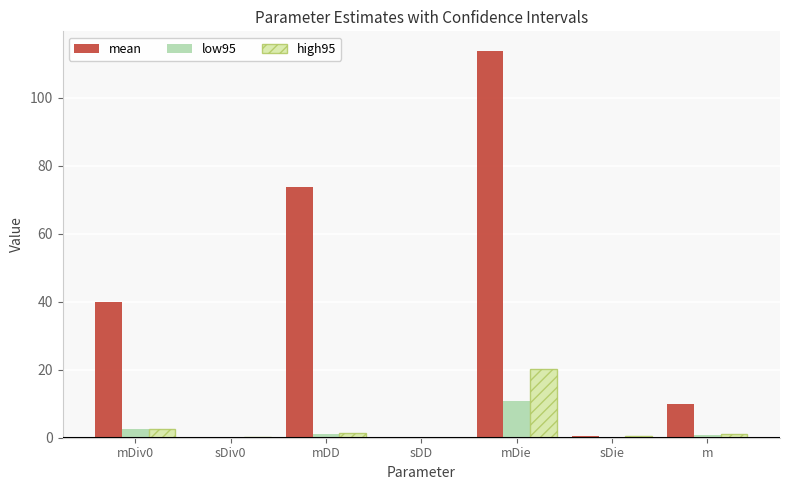

The value of low95 at sDD is 0.0. True or false?

True